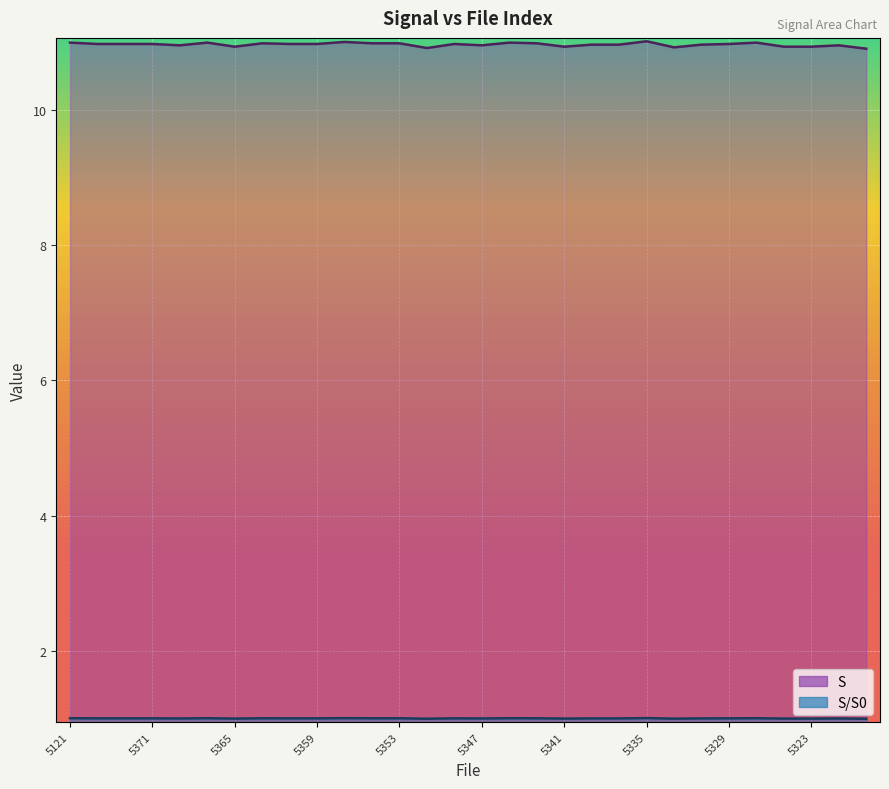

Which series changed the most between 5375 and 5323?

S